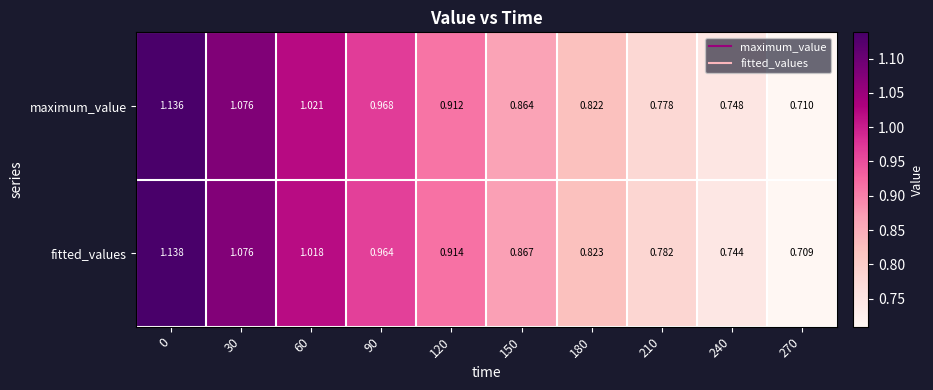

Which series changed the most between 30 and 270?

fitted_values